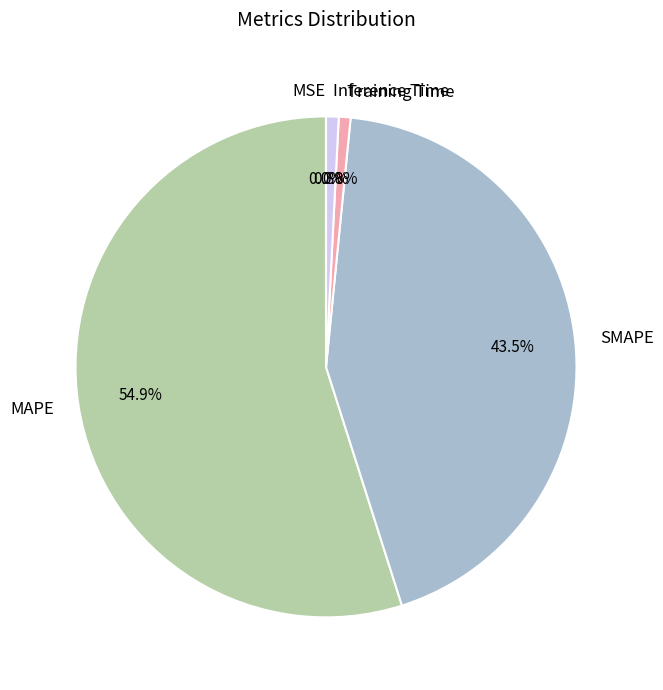

To the nearest percent, what is the difference between the largest and smallest slice percentages?

55%